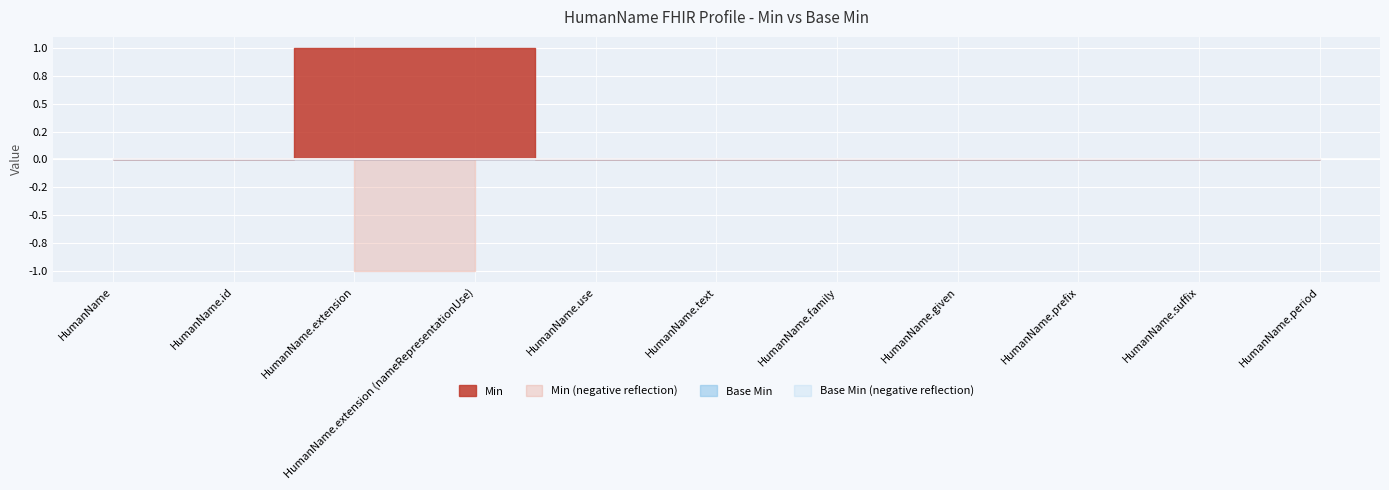

Count the number of categories in the chart.

11